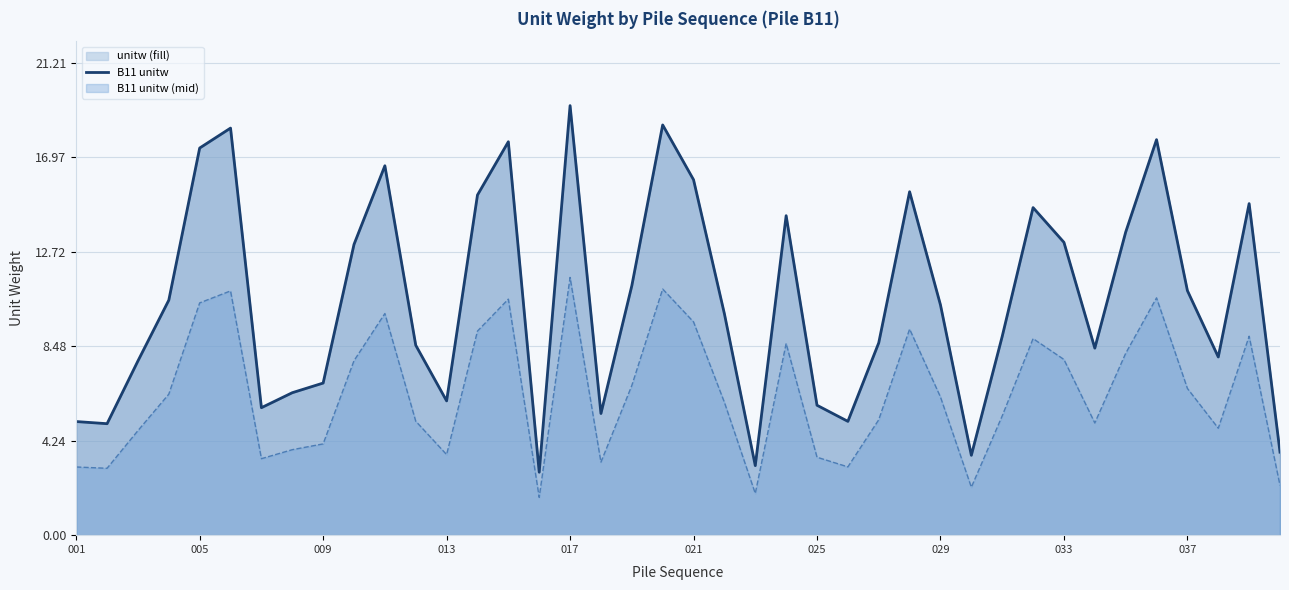

Which series has the largest total across all categories?

B11 unitw